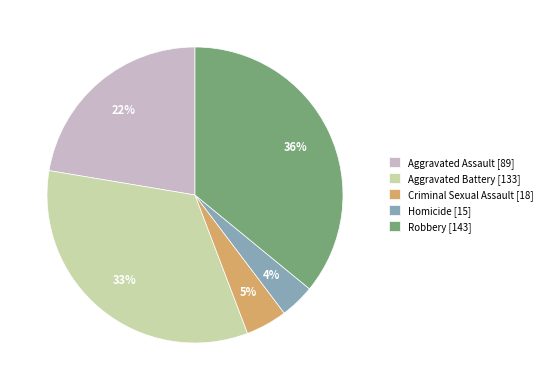

To the nearest percent, what is the average slice percentage?

20%